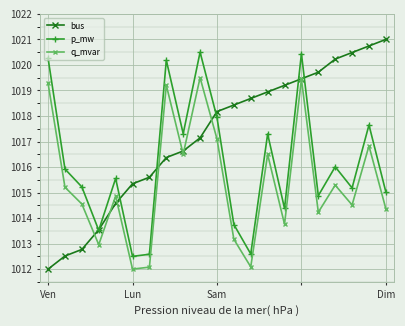

What is the lowest value of the bus series?

1012.0